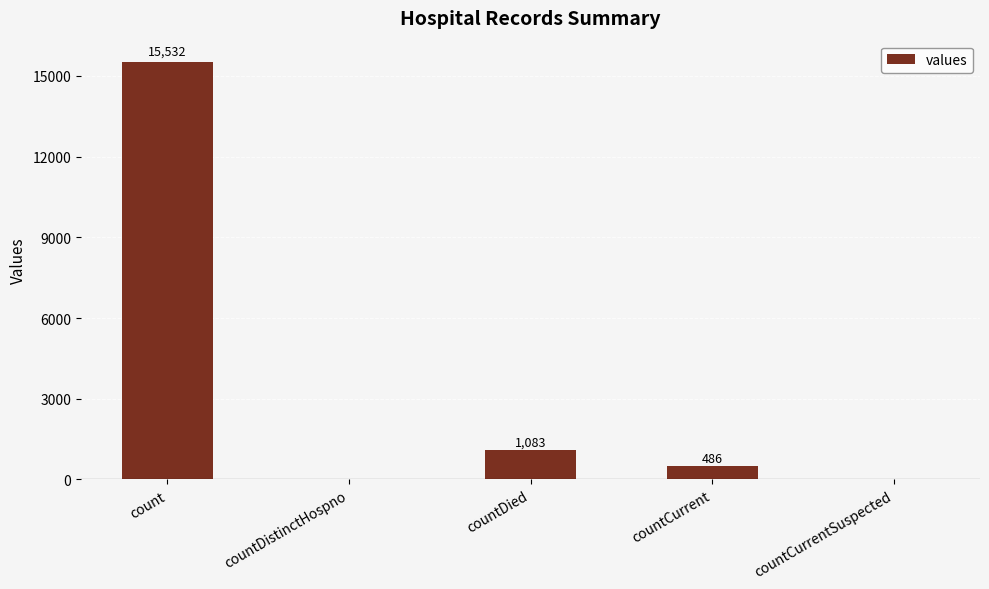

What is the difference between the values at countCurrent and countDied?

597